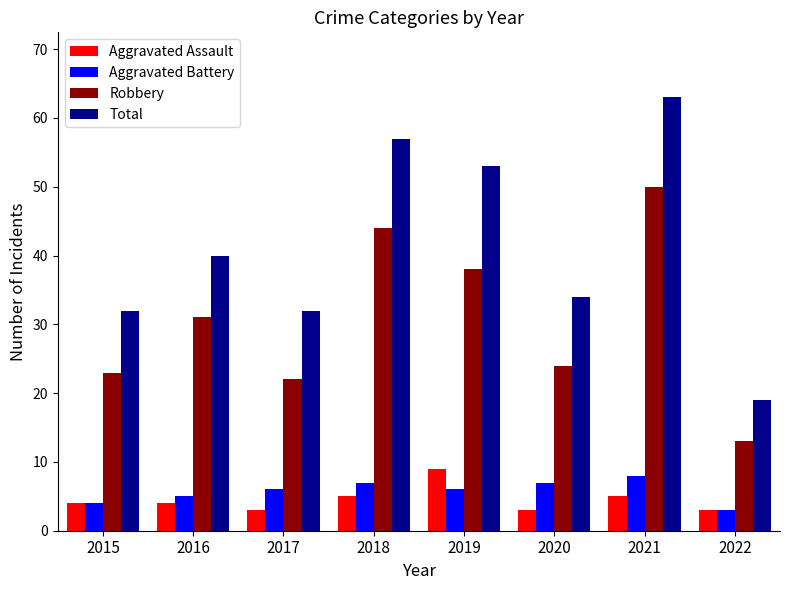

What are all the series names shown in the legend?

Aggravated Assault, Aggravated Battery, Robbery, Total